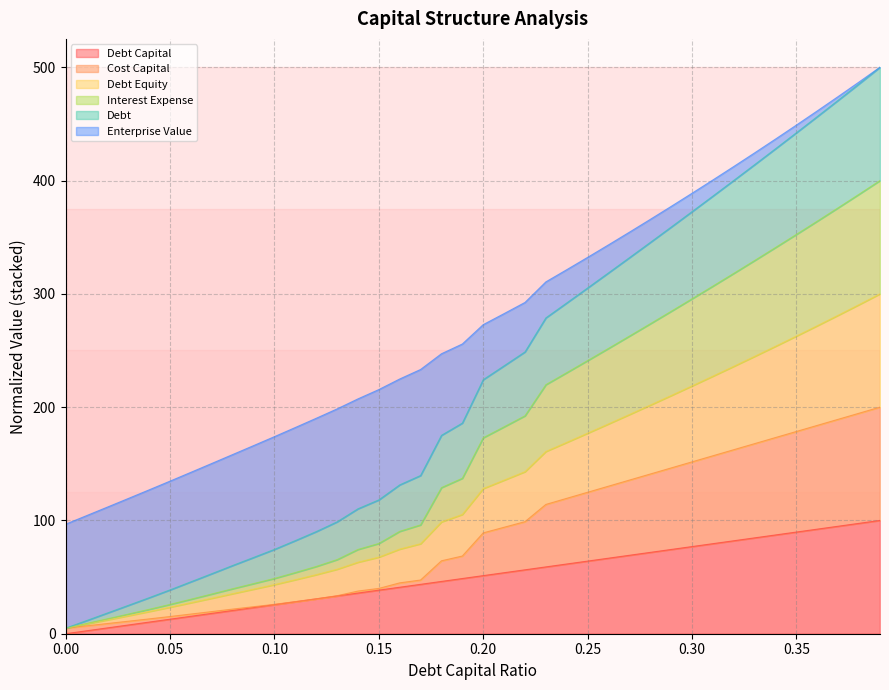

True or false: debt_equity and interest_expense cross at least once.

False